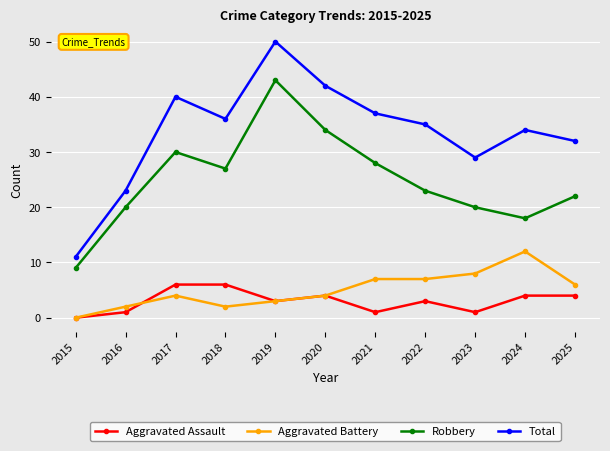

Count the number of data series in this chart.

4